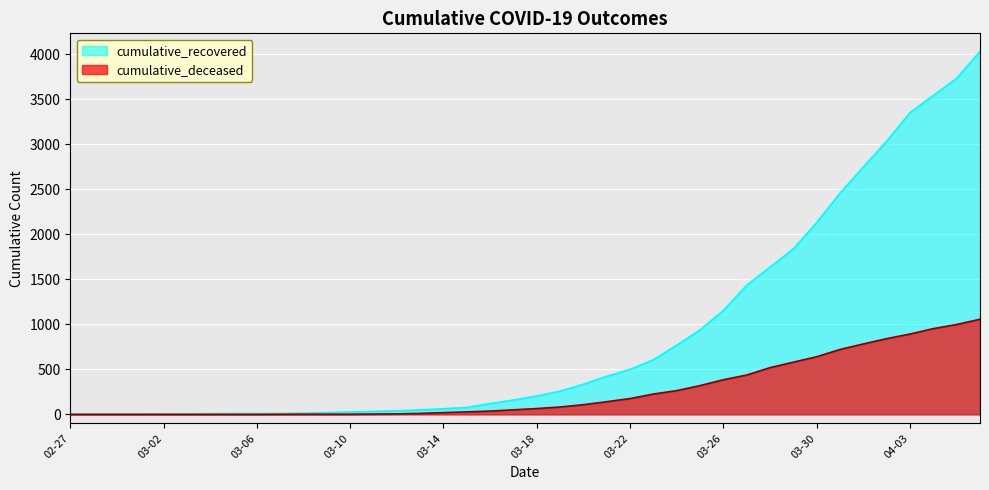

How many data points does each series have?

40